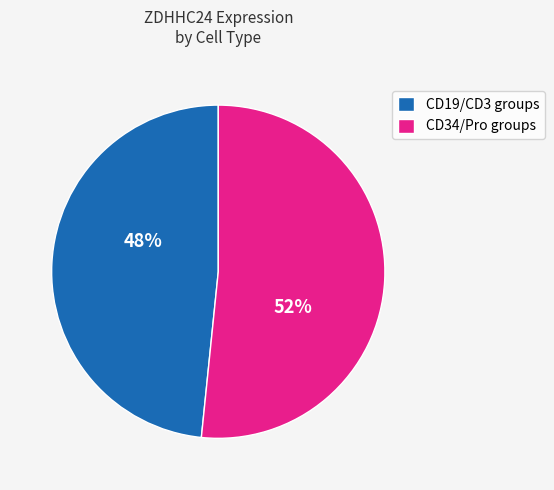

To the nearest percent, what percentage of the pie is CD19/CD3 groups?

48%